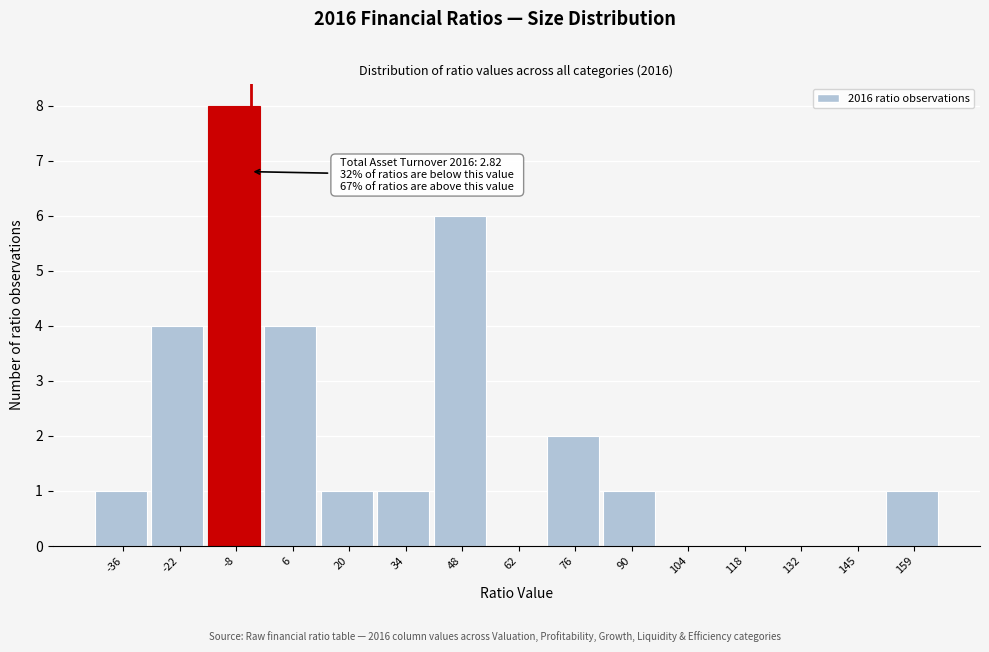

Reading left to right, extract all data points from this chart.

-36=1	-22=4	-8=8	6=4	20=1	34=1	48=6	62=0	76=2	90=1	104=0	118=0	132=0	145=0	159=1